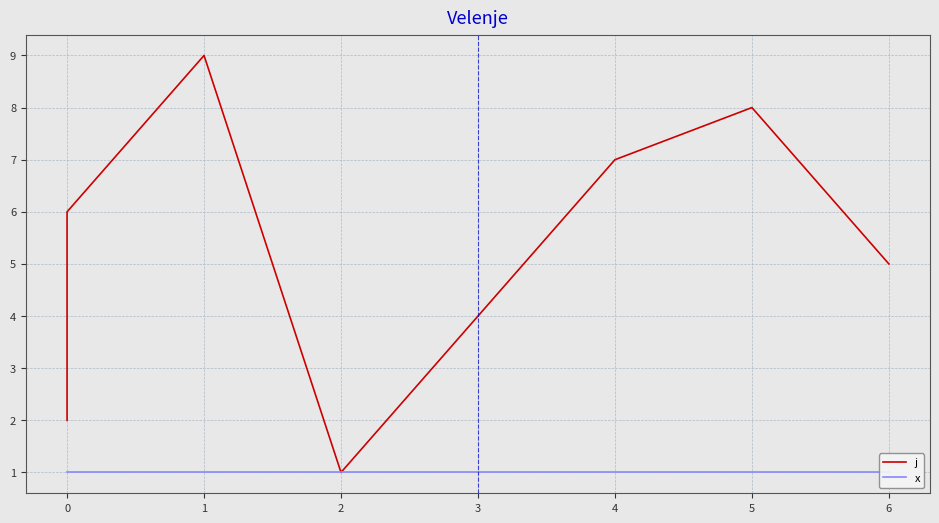

Which has a higher value, 6 or 1?

1